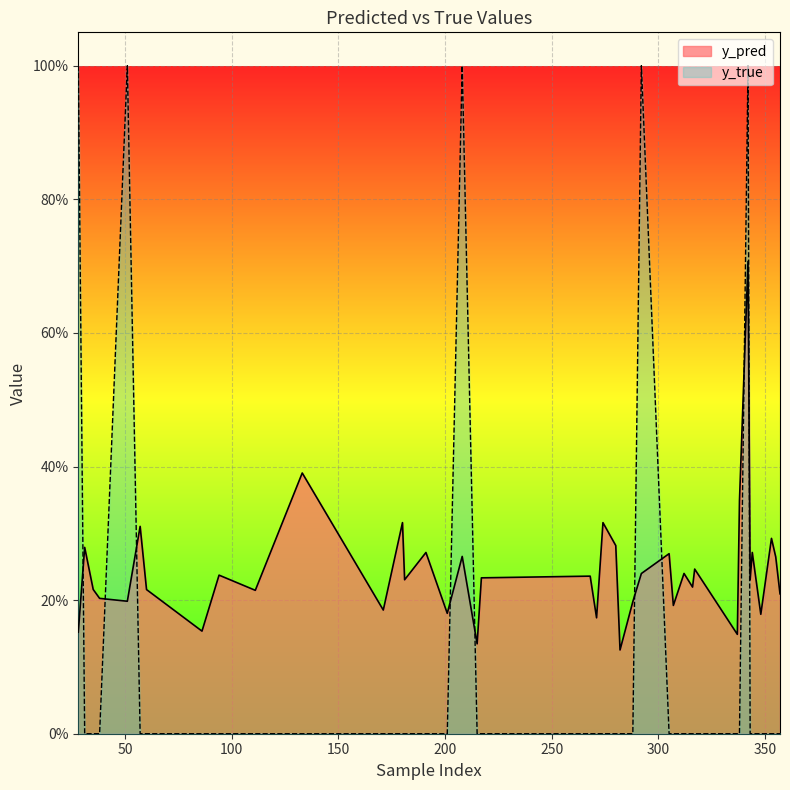

Does the chart display data point markers on the line(s)?

No